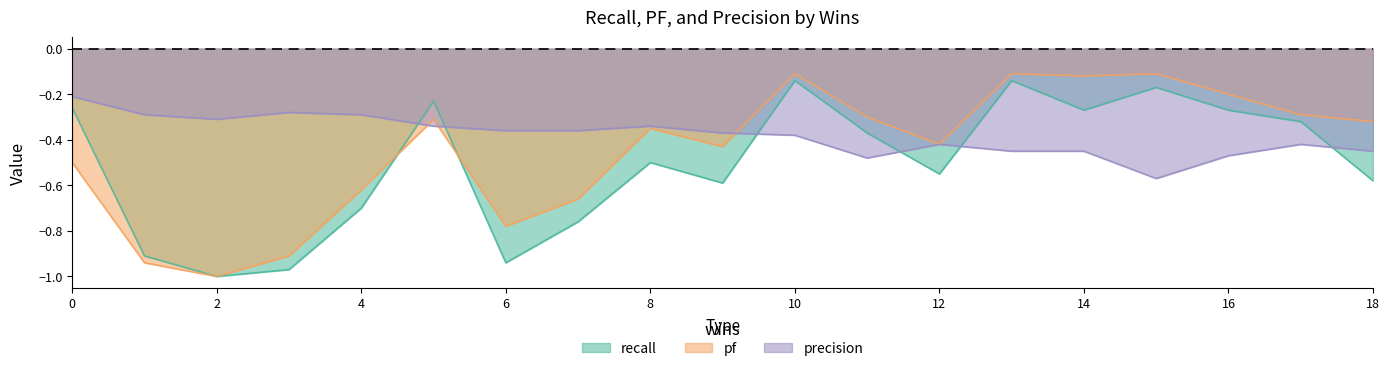

At 2, list the series in order from largest to smallest.

precision, recall, pf